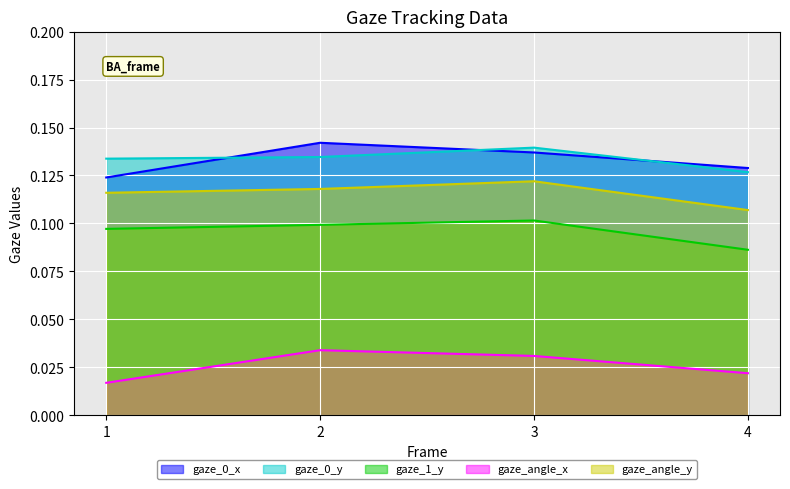

Count the number of categories in the chart.

4